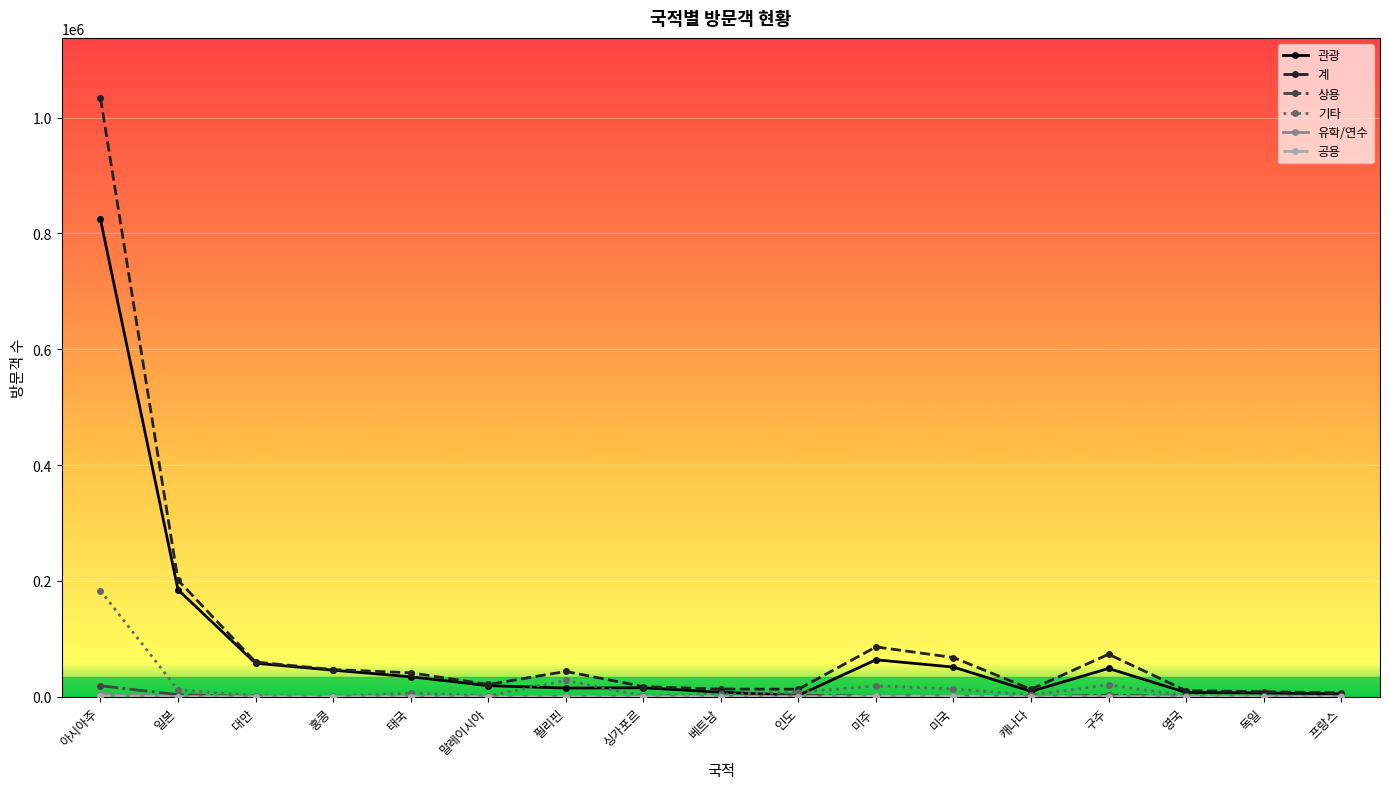

What is the label of the 17th point from the right?

아시아주